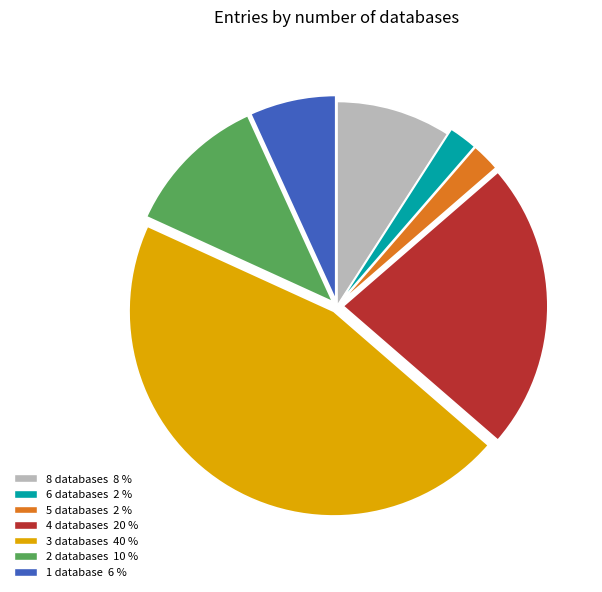

What is the ratio of the value at 4 databases 20 % to the value at 2 databases 10 %?

2.0